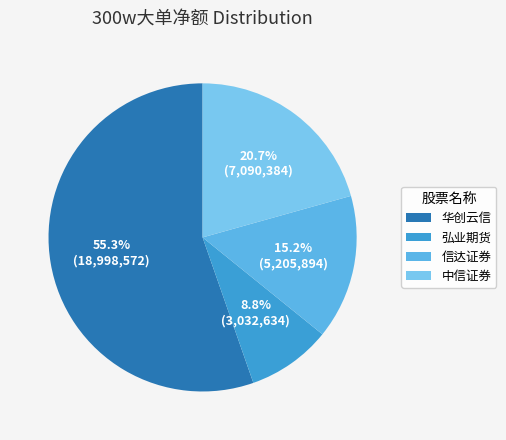

Between 华创云信 and 弘业期货, which is larger?

华创云信